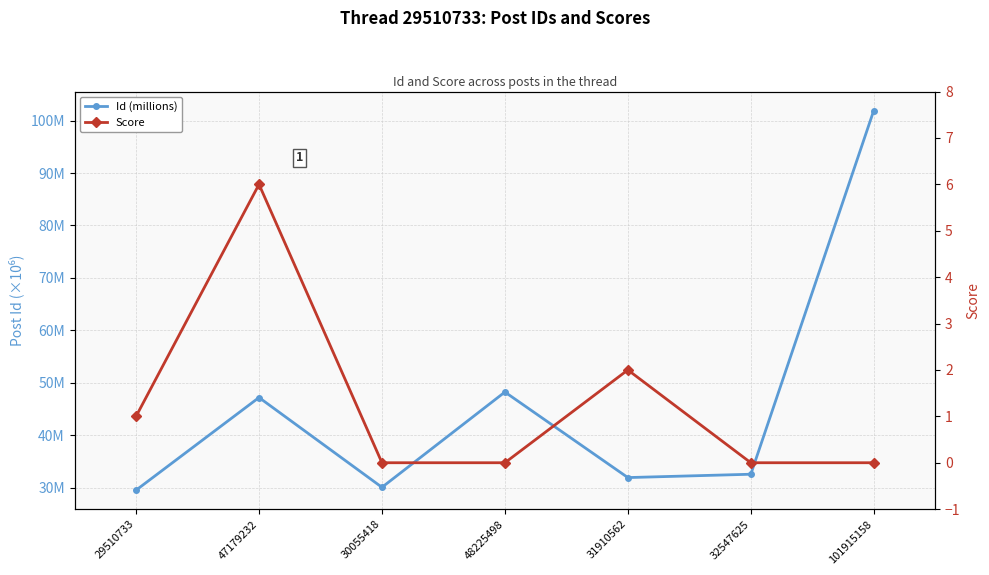

At which category is the sum across all series the highest?

101915158